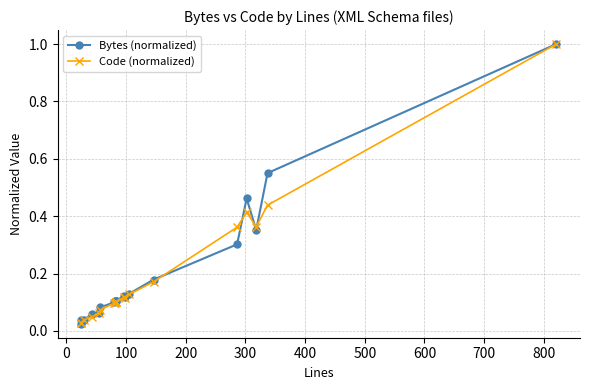

What are all the series names shown in the legend?

Bytes (normalized), Code (normalized)